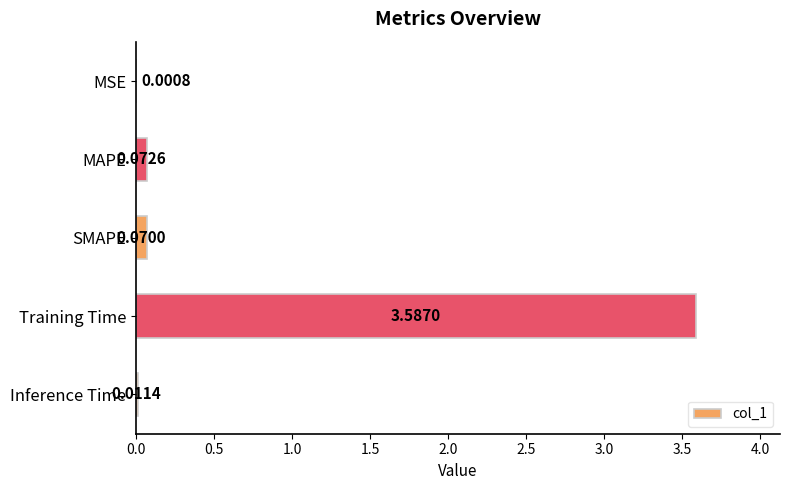

Count the number of categories in the chart.

5